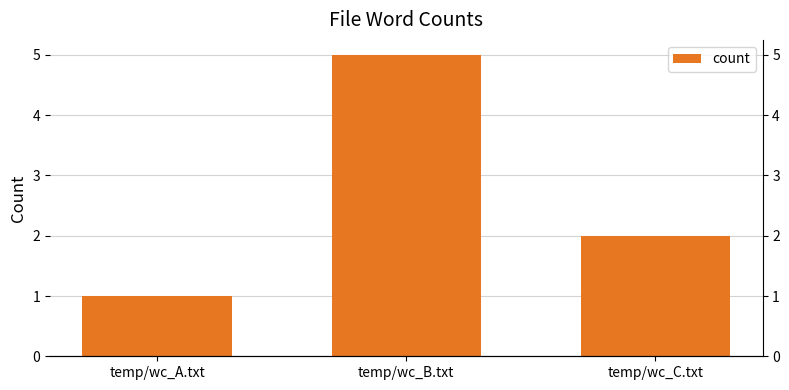

What position from the left is temp/wc_C.txt?

3